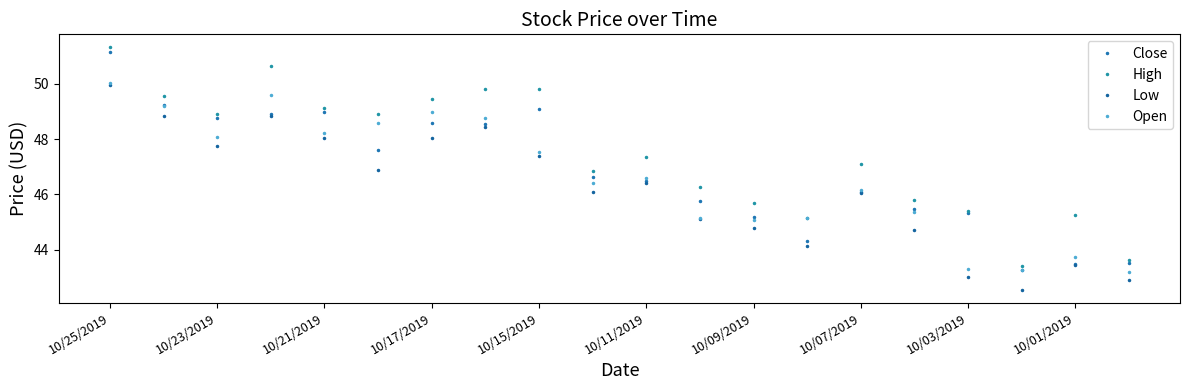

What is the value of the High point at the 3rd from the left?

48.9